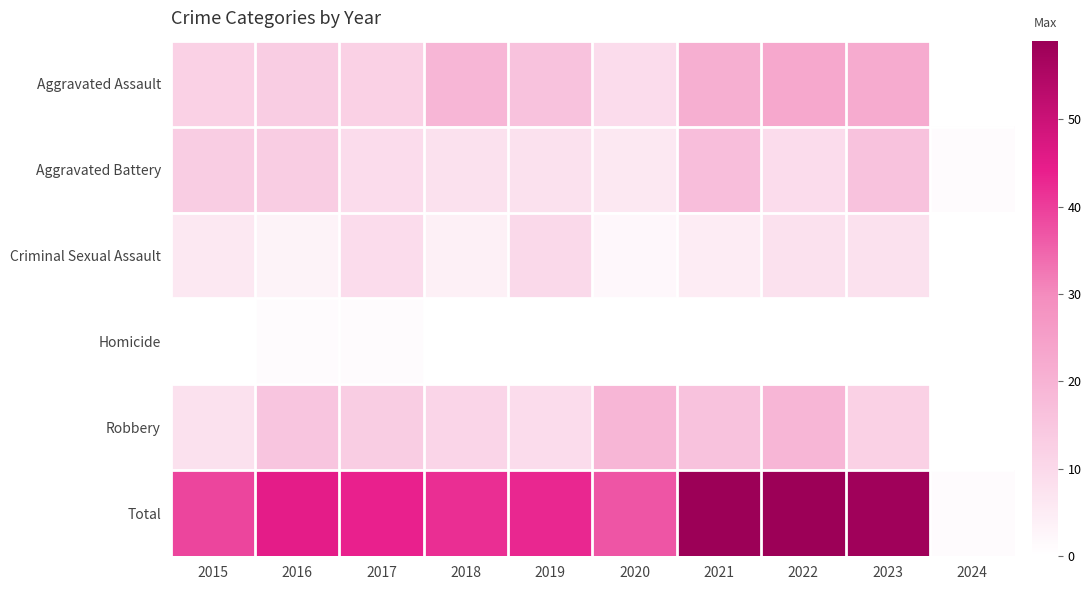

At which label does Aggravated Assault reach its peak?

2022